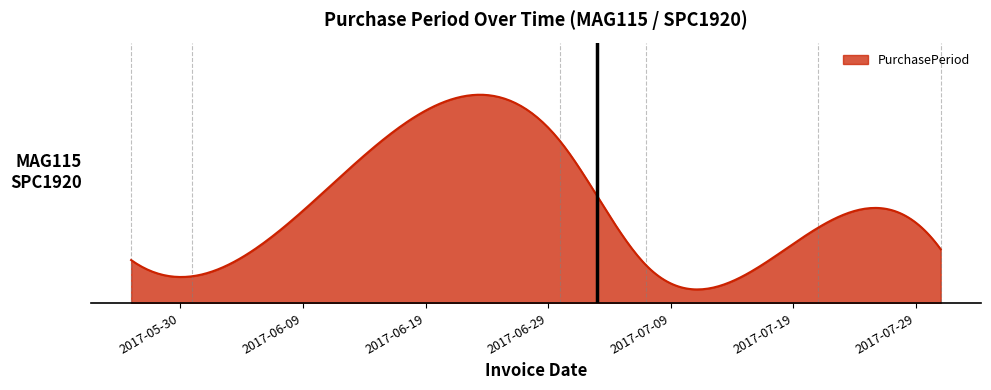

Is this an area chart (filled region under the line)?

Yes